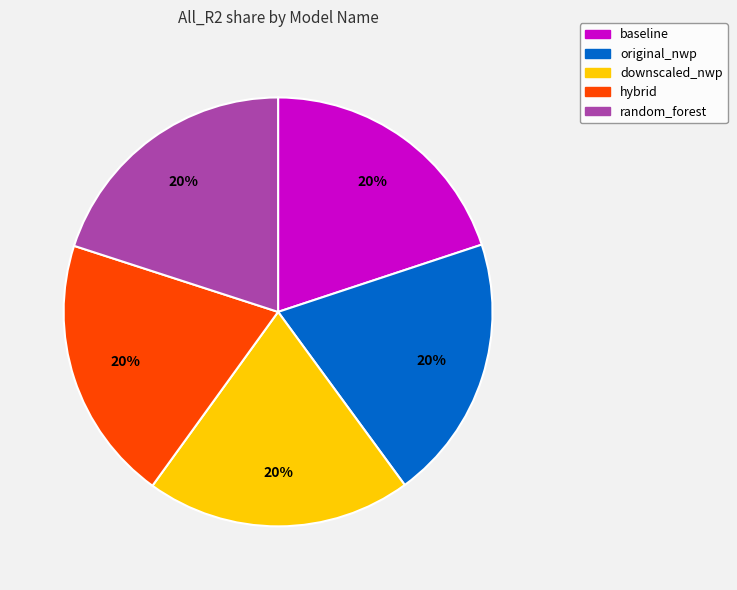

Is there any slice that represents more than half of the pie?

No